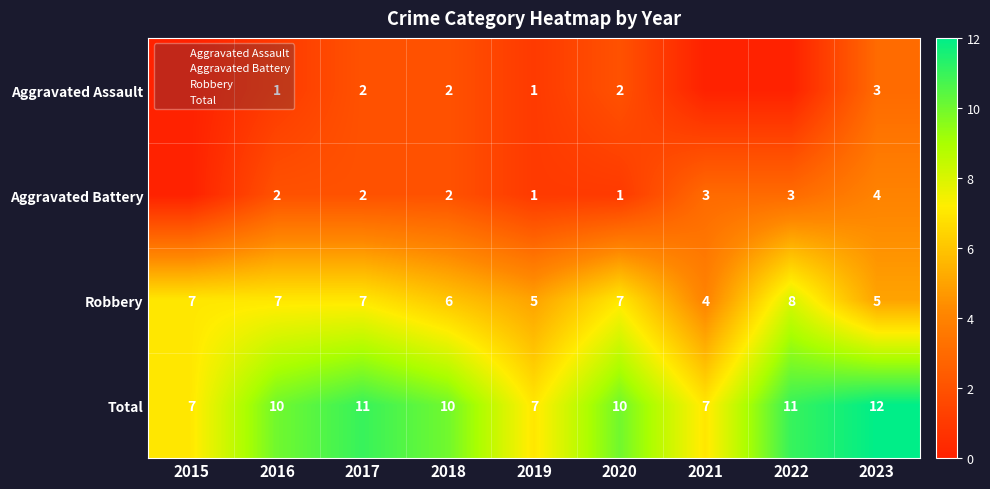

At which label does Aggravated Battery reach its minimum?

2015